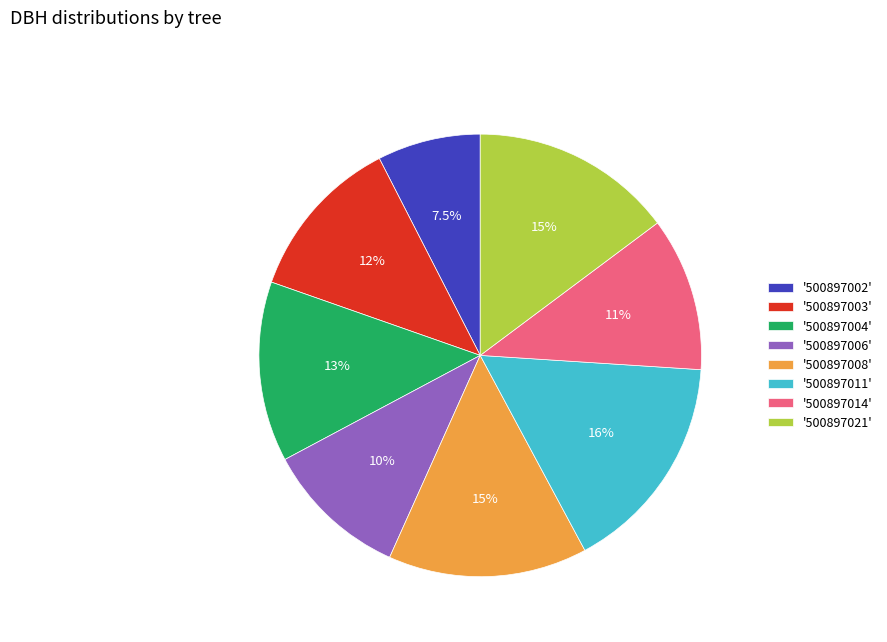

How many segments does this pie chart have?

8